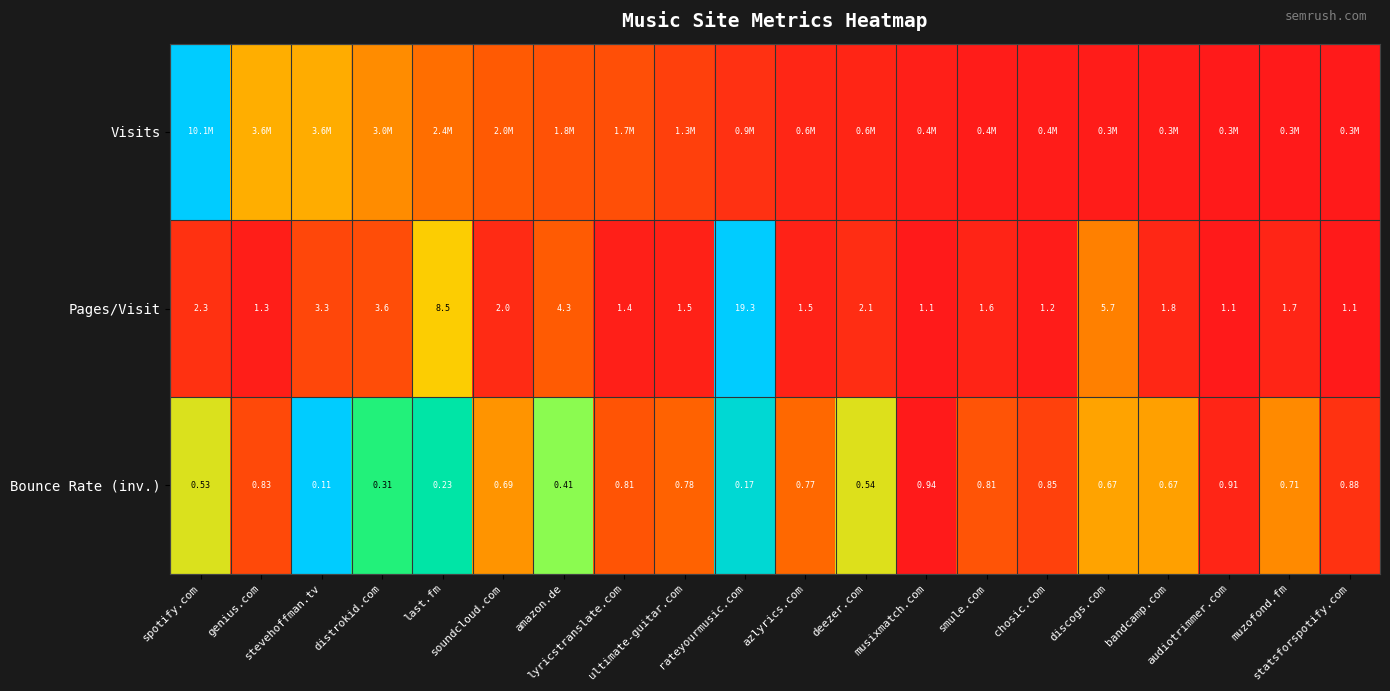

The value of Pages/Visit at genius.com is 0.0. True or false?

False